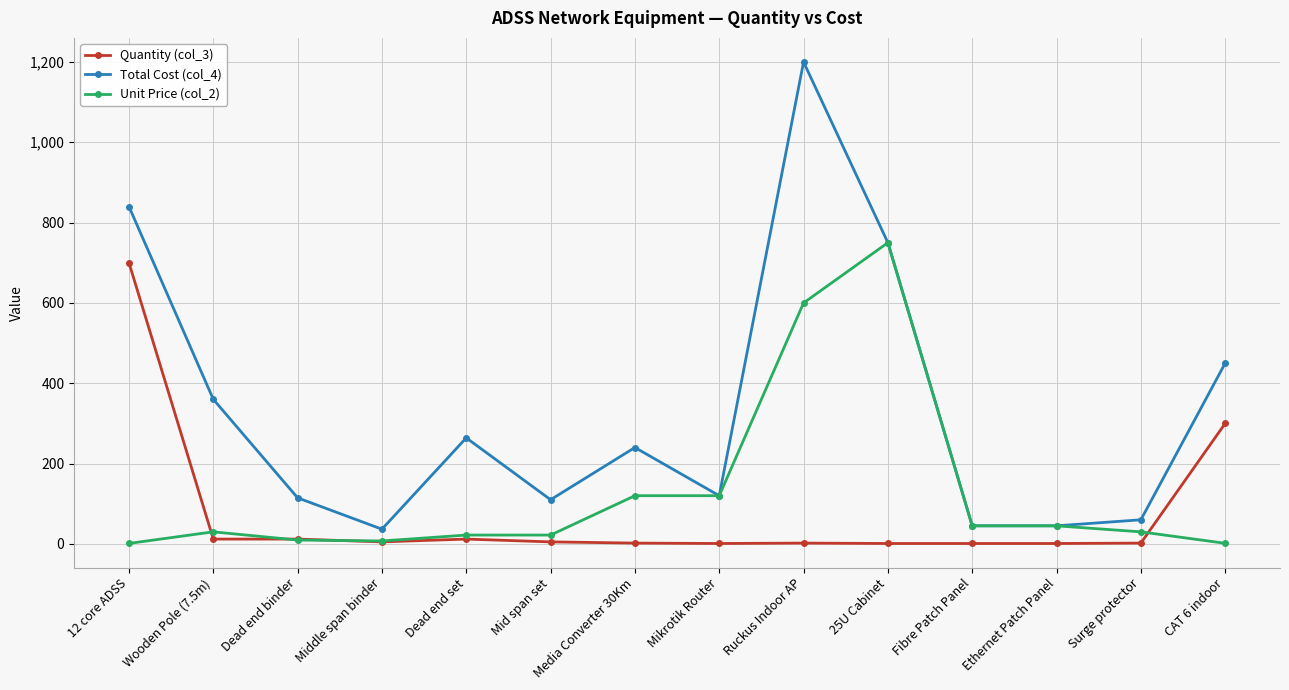

Between which two adjacent categories do Quantity (col_3) and Unit Price (col_2) first intersect?

12 core ADSS and Wooden Pole (7.5m)